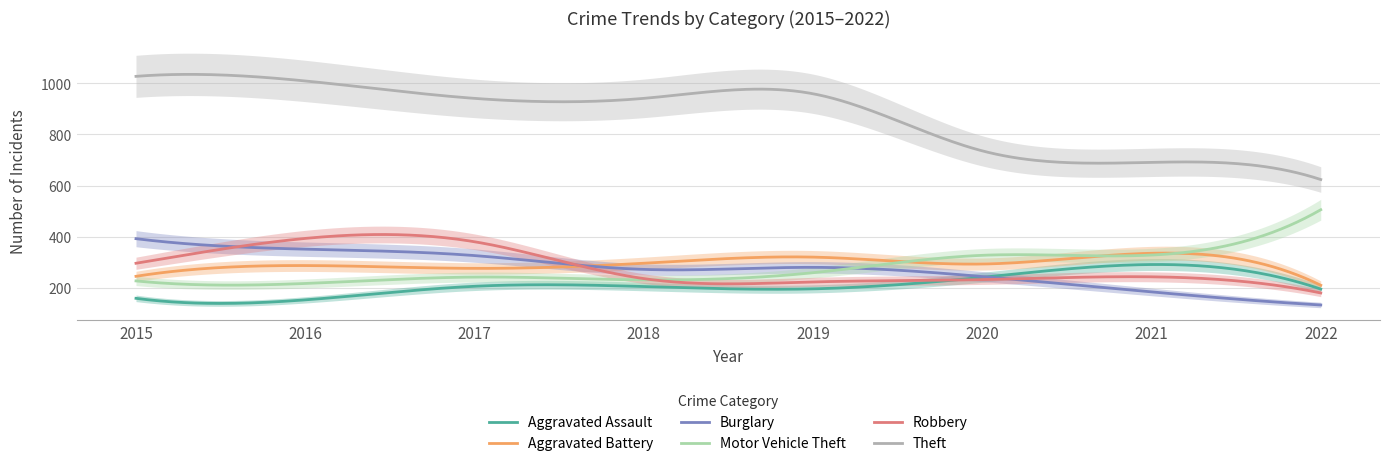

Which category has the highest value in the Aggravated Assault series?

2021